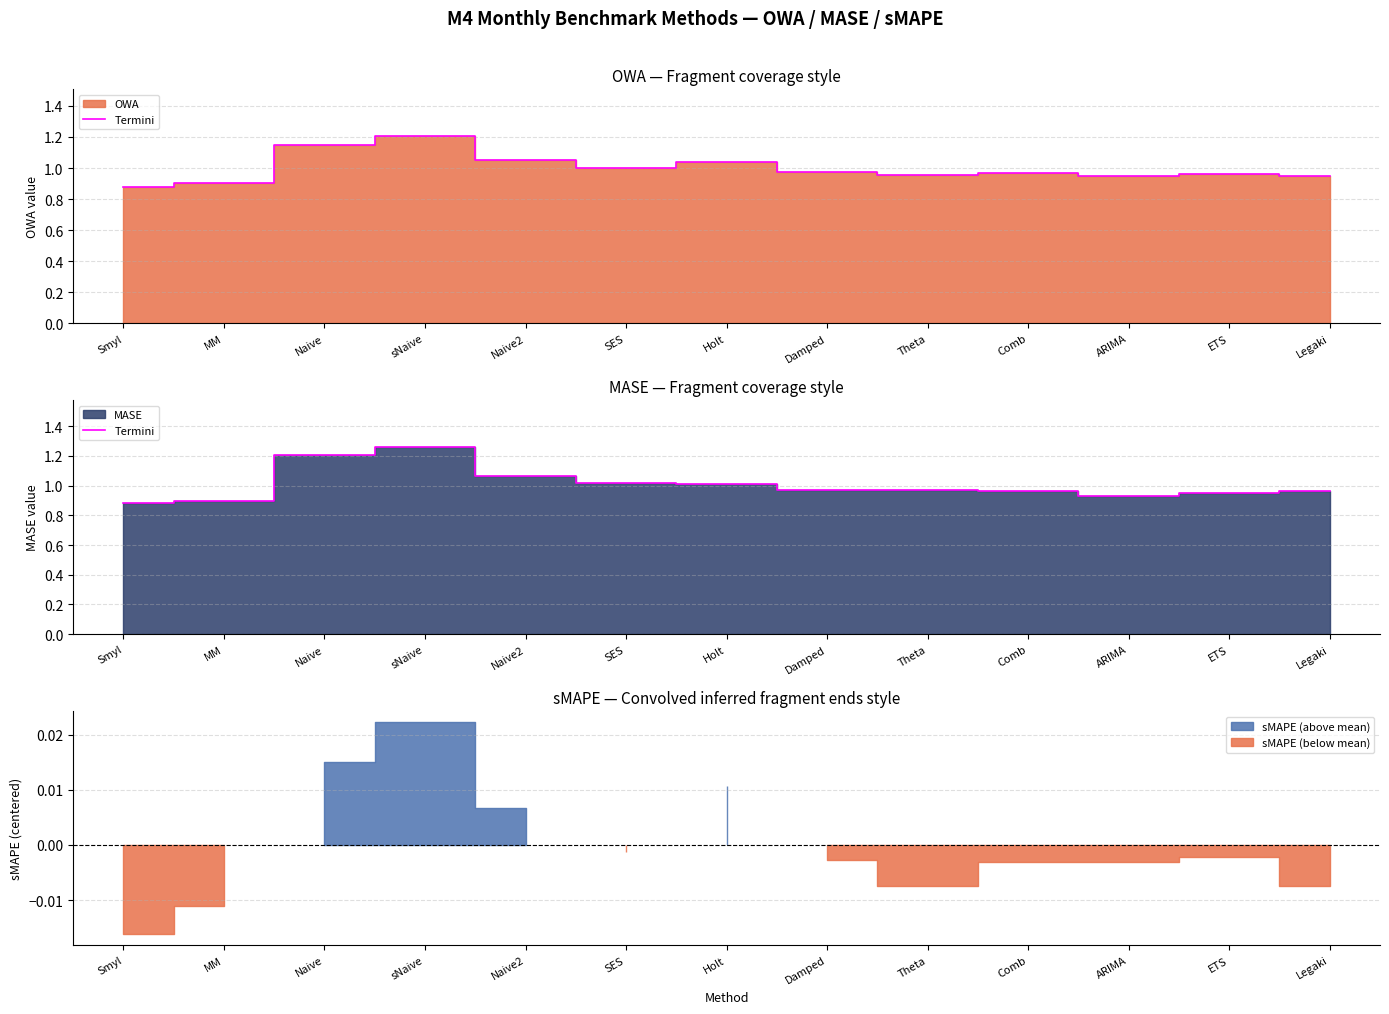

What is the average value?

1.0